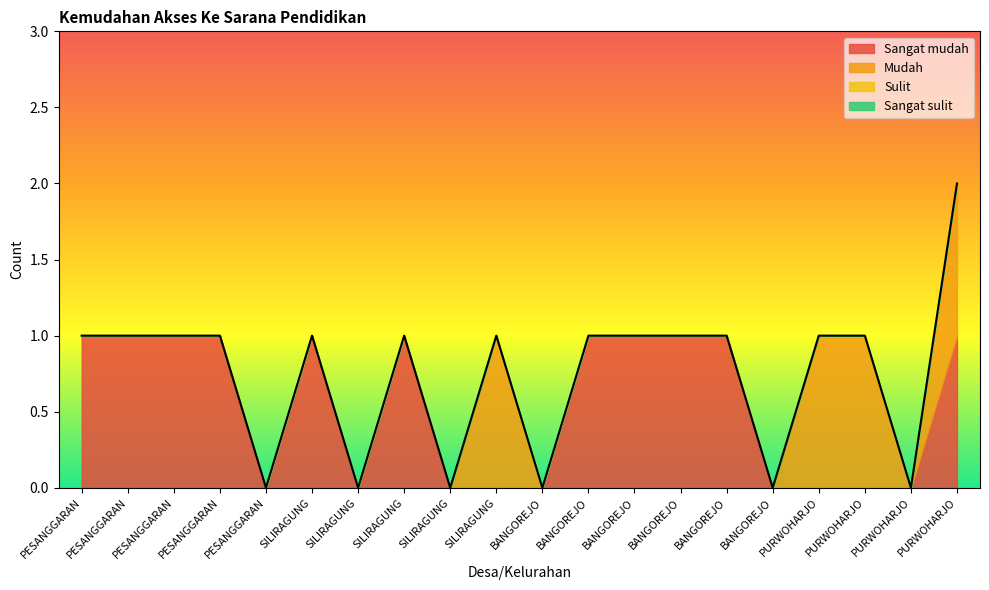

True or false: Mudah has more than 1 interior local peaks.

False